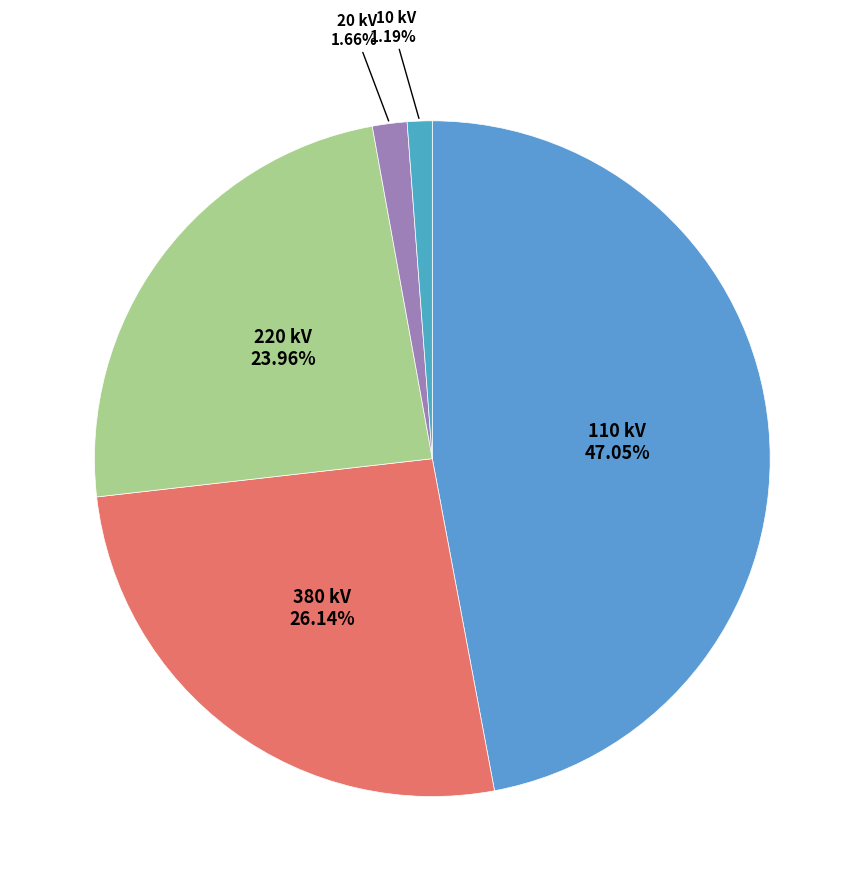

Is the sum of 220 kV and 10 kV greater than half?

No